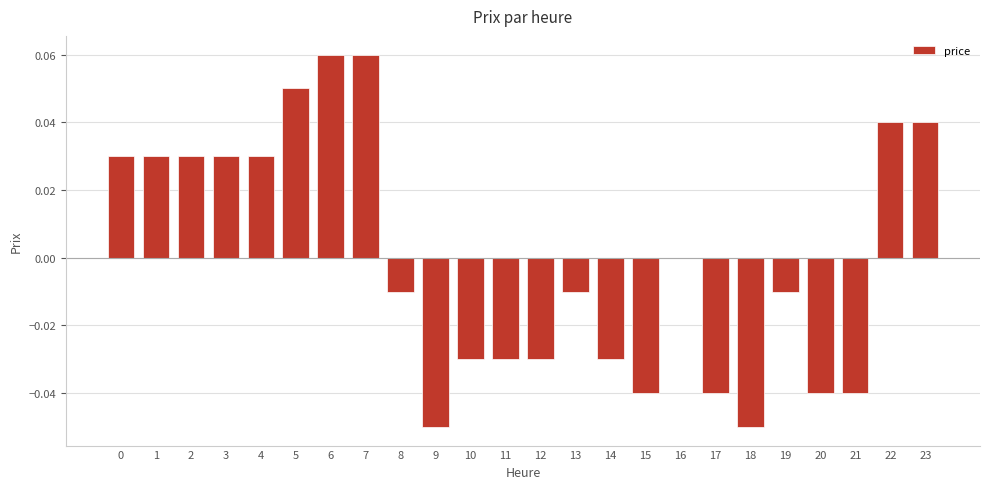

Which has a higher value, 2 or 17?

2